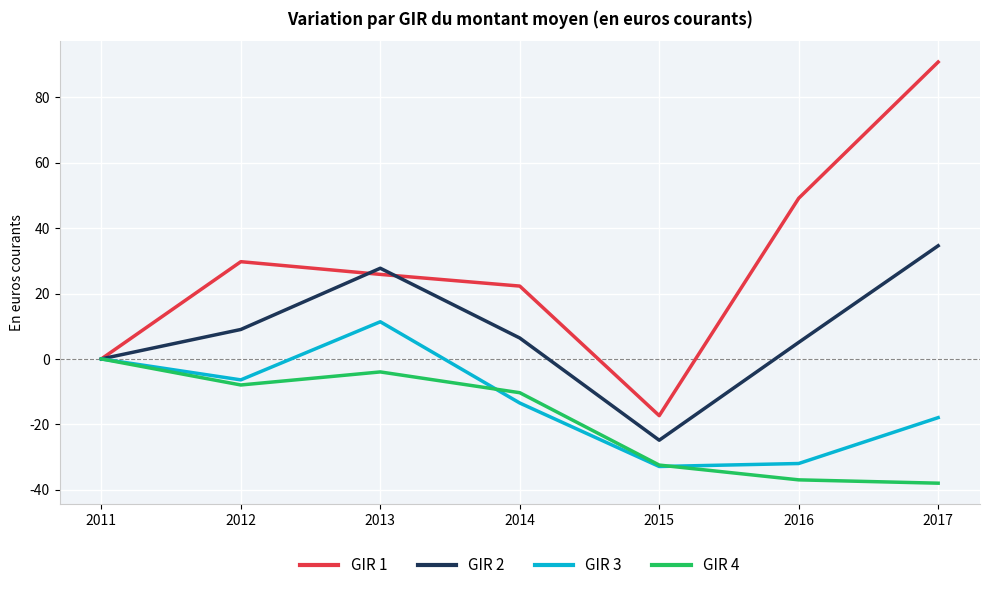

What is the spread (max minus min) of values at 2017?

128.8